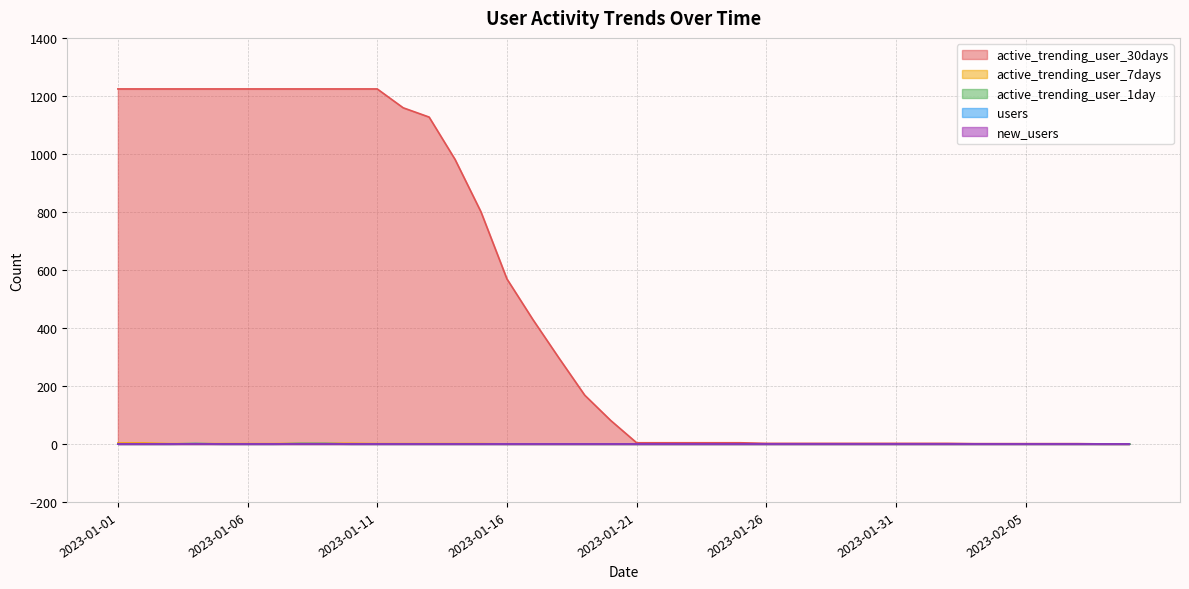

How many lines are shown in the chart?

5